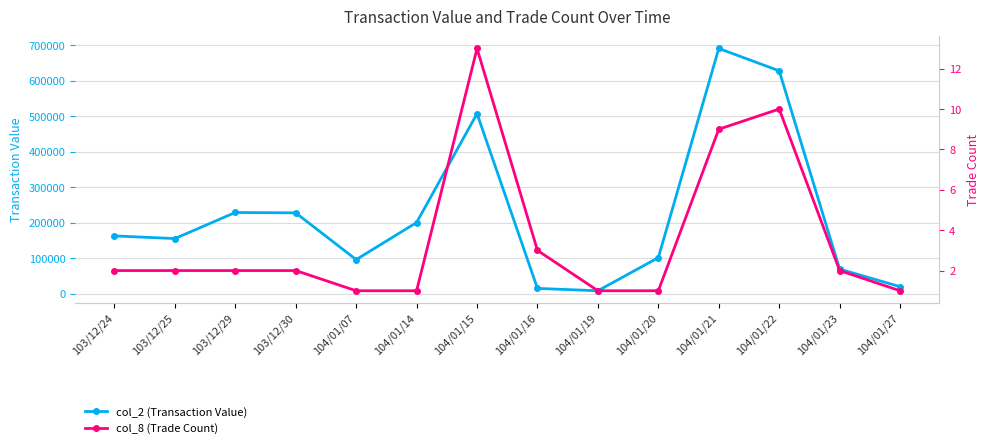

Rank the series by their maximum value, from lowest to highest.

col_8 (Trade Count), col_2 (Transaction Value)